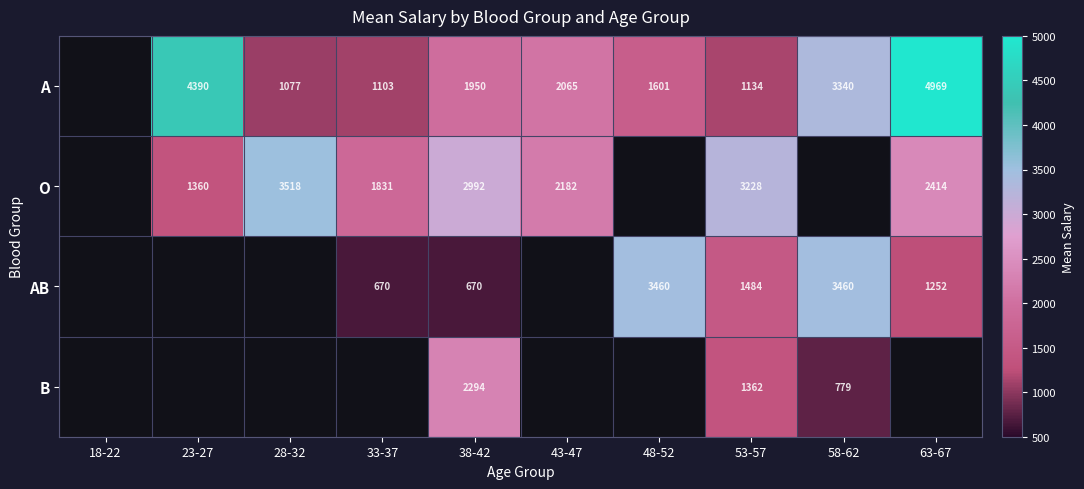

What is the greatest value displayed?

4969.0